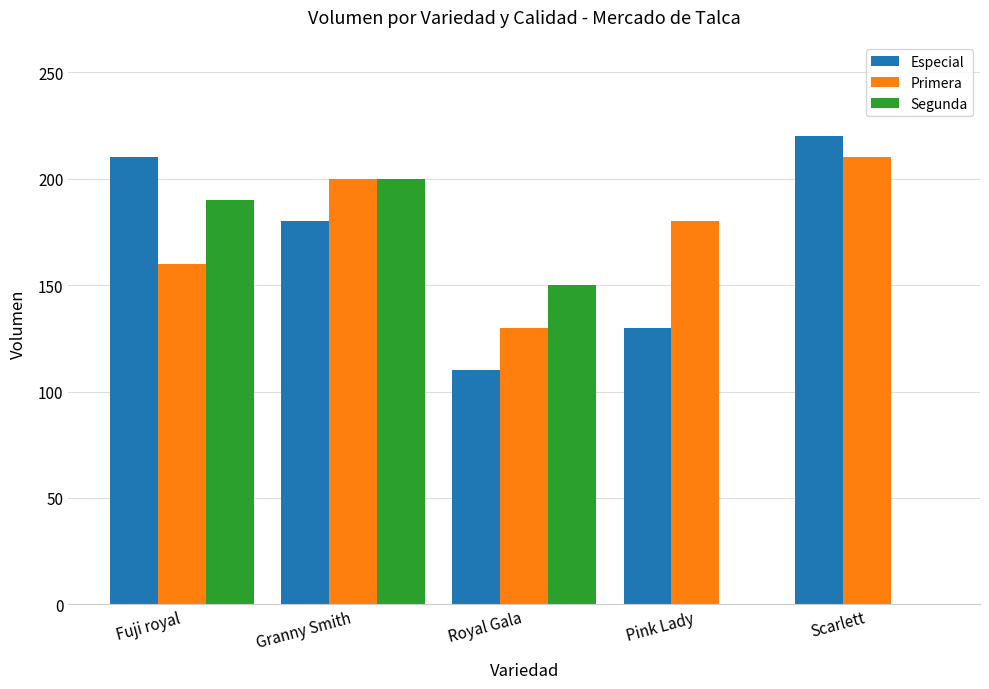

What is the greatest value displayed?

220